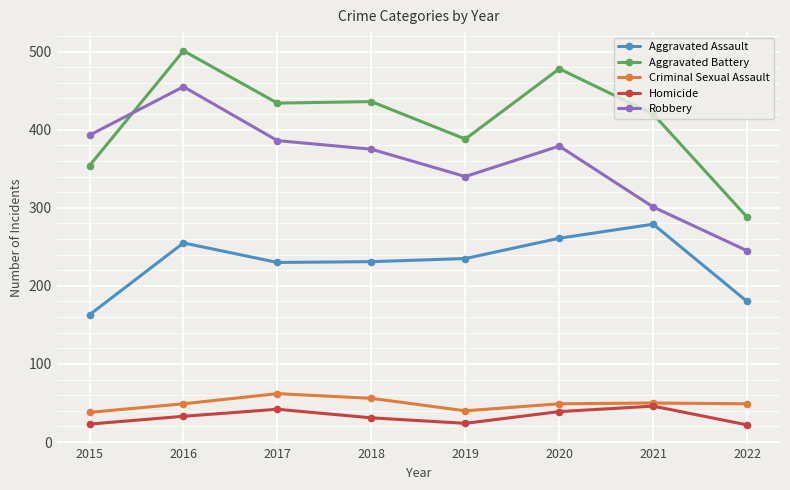

Which series has the largest total across all categories?

Aggravated Battery